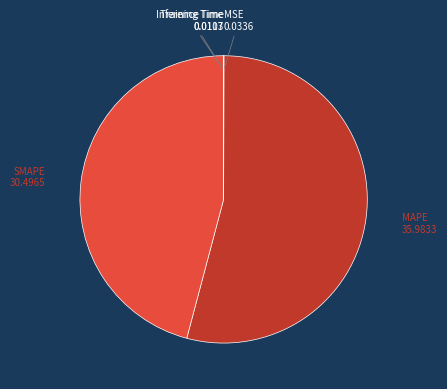

Is there a majority slice in this chart?

Yes